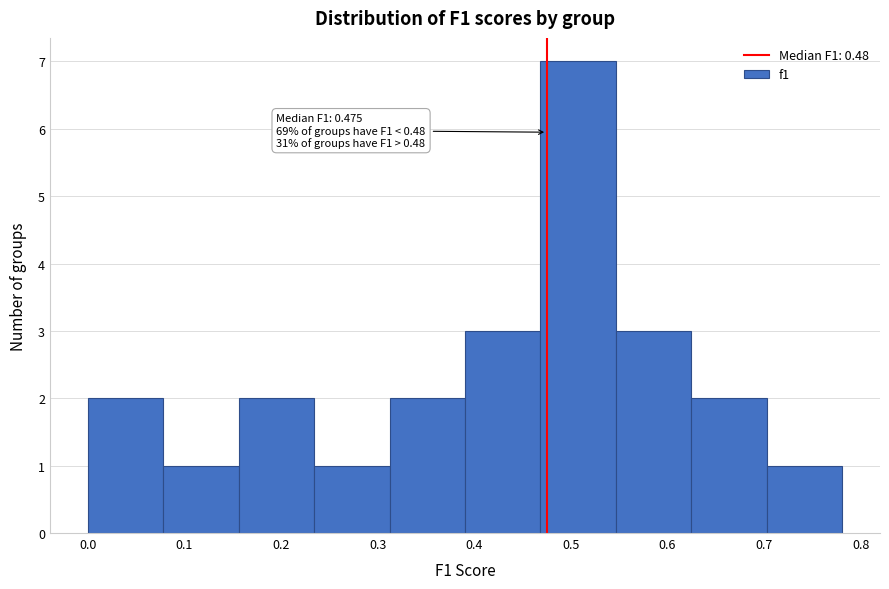

Over which range of the x-axis is the bar tallest?

0.47 to 0.55